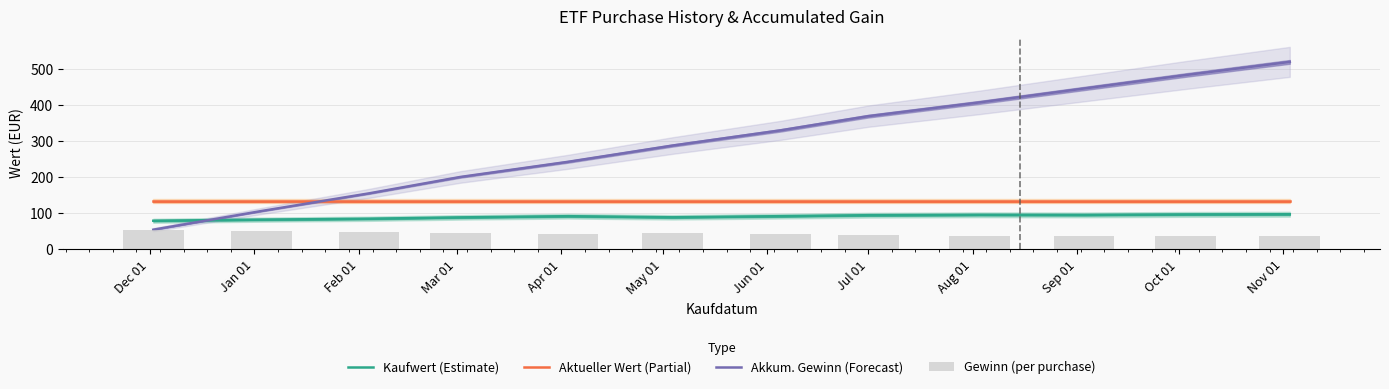

Reading left to right, what are all the values shown in this chart?

Kaufwert (Estimate): 79.4	82.5	85.0	88.7	92.0	89.0	92.0	94.7	95.9	95.6	96.9	97.5
Aktueller Wert (Partial): 134.0	134.0	134.0	134.0	134.0	134.0	134.0	134.0	134.0	134.0	134.0	134.0
Akkum. Gewinn (Forecast): 54.7	106.2	155.3	200.6	242.6	287.7	329.7	369.0	407.2	445.7	482.8	519.4
Gewinn (per purchase): 54.7	51.6	49.0	45.3	42.0	45.1	42.0	39.3	38.2	38.5	37.1	36.6